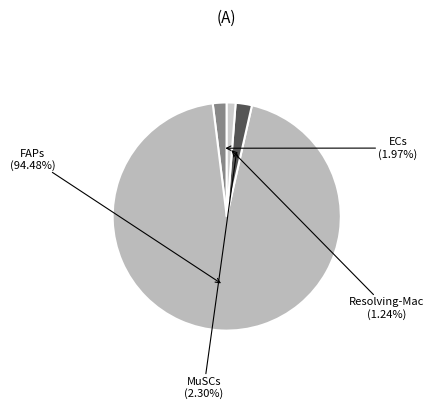

Count the number of slices in the pie.

4